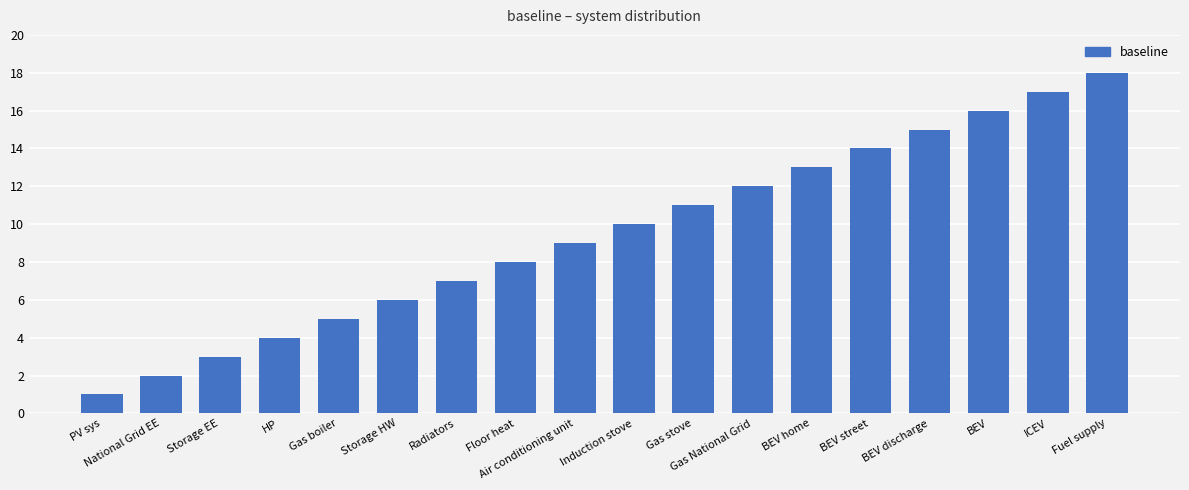

At which category does the chart reach its minimum across all series?

PV sys